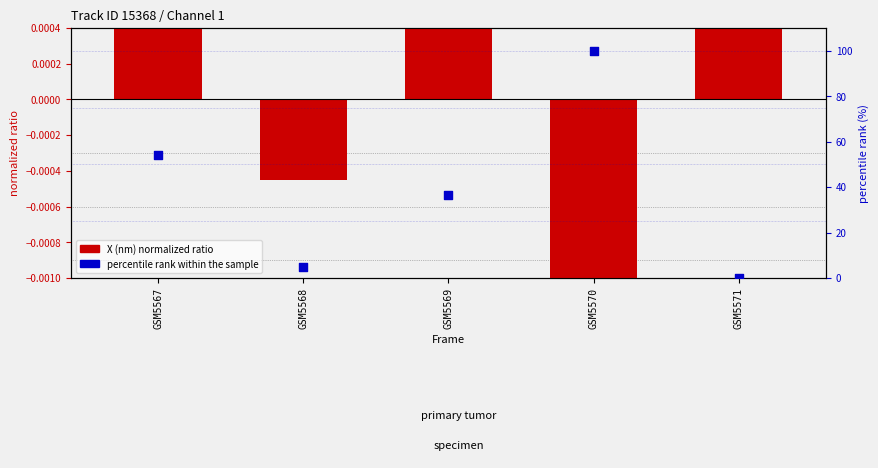

Which series reaches the maximum Y coordinate?

percentile rank within the sample